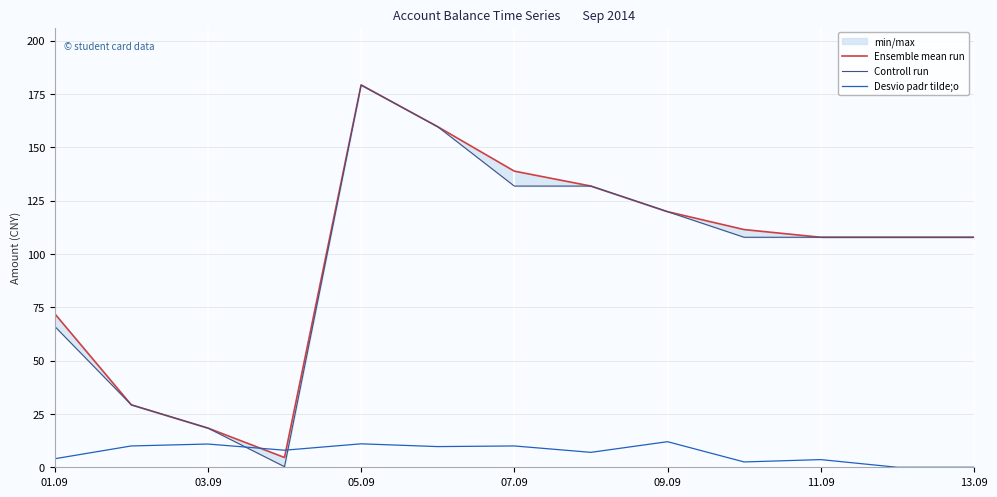

True or false: Desvio padr tilde;o has a value of 0.0 at 13.09.

True